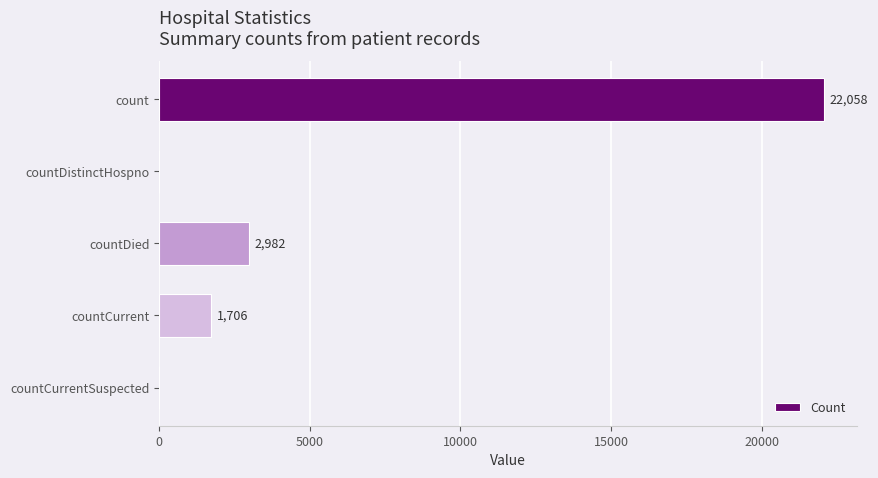

What is the greatest value displayed?

22058